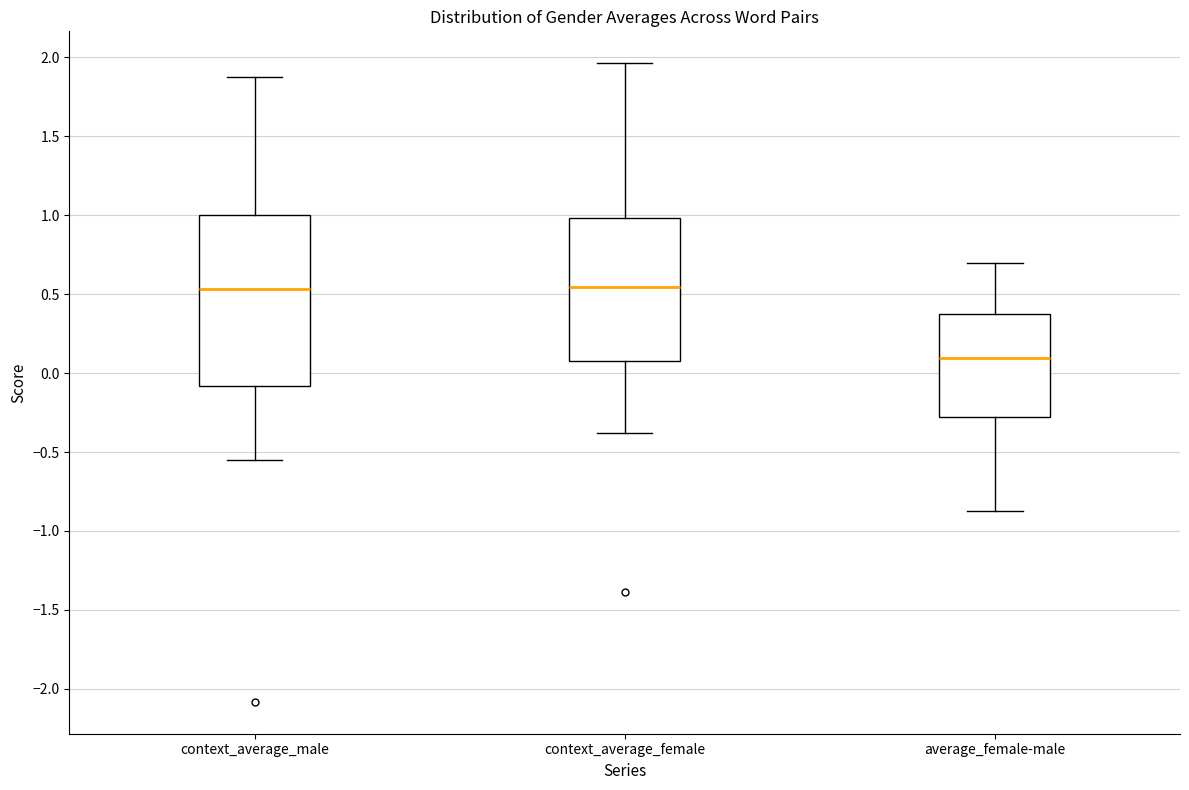

Where is the upper edge of the box for average_female-male on the y-axis? The values are not printed on the chart, so give them approximately, as read against the axis.

0.35